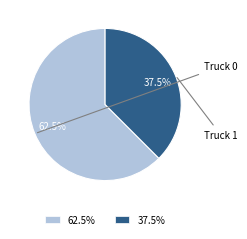

What percentage is the Truck 0 slice, to the nearest percent?

62%